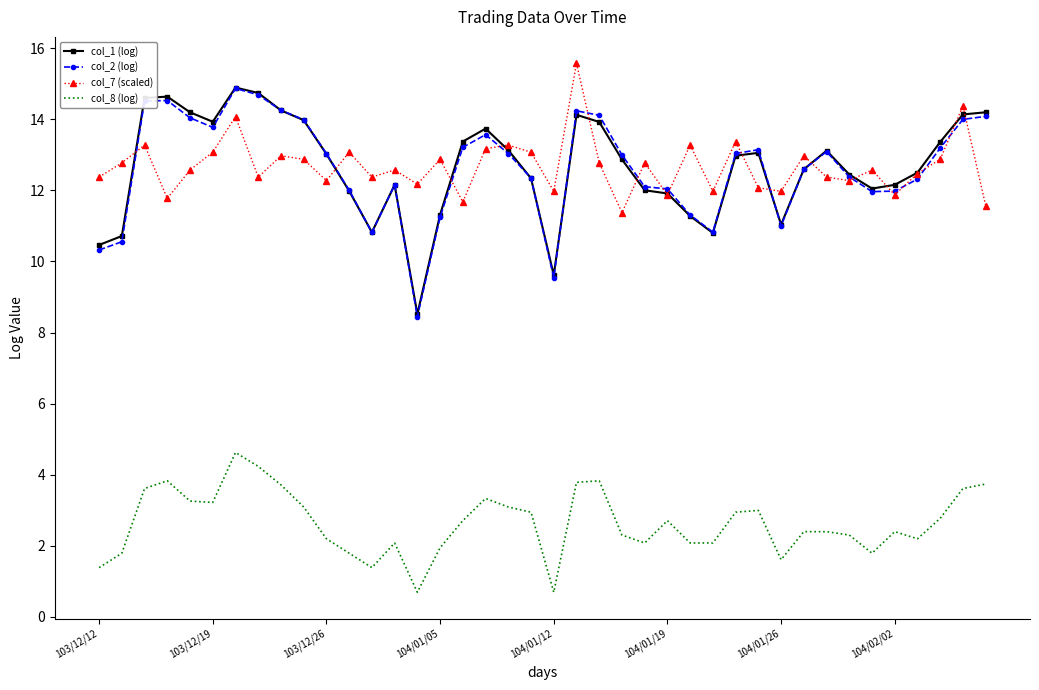

What is the minimum value for col_8 (log)?

0.7